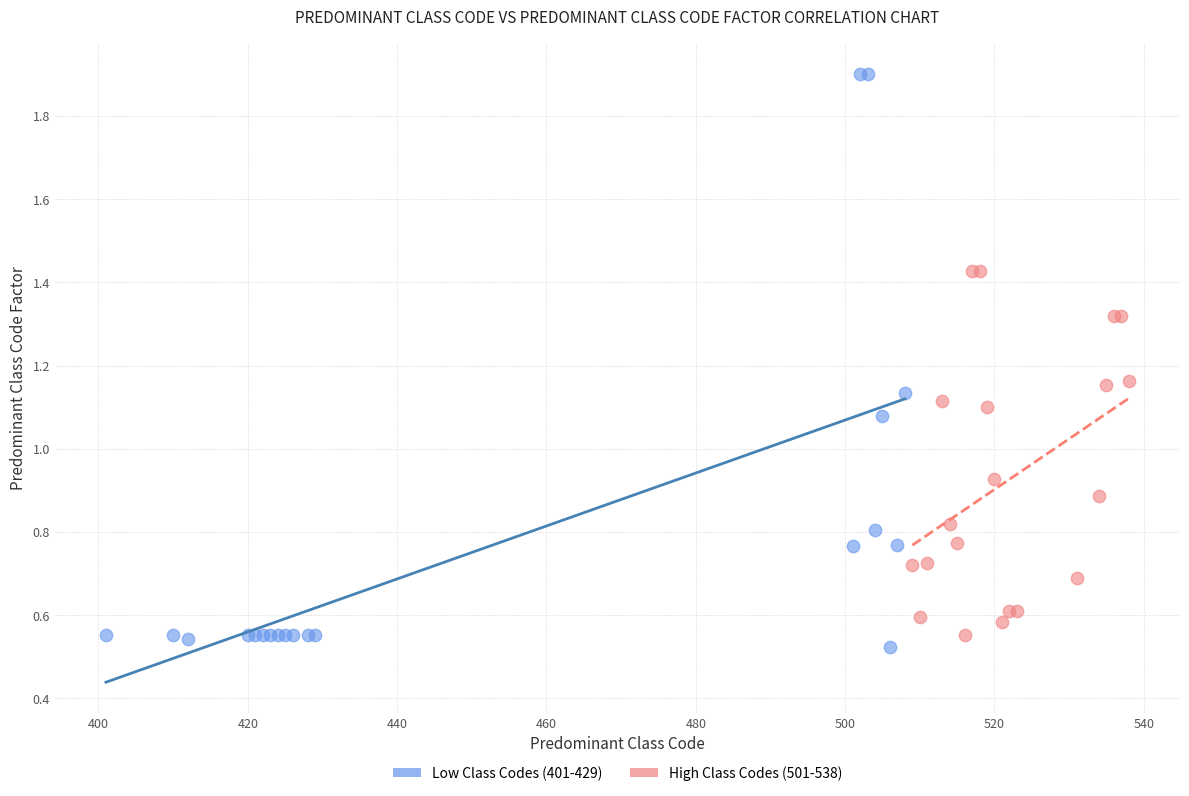

Which series has the widest spread of Y values?

Low Class Codes (401-429)